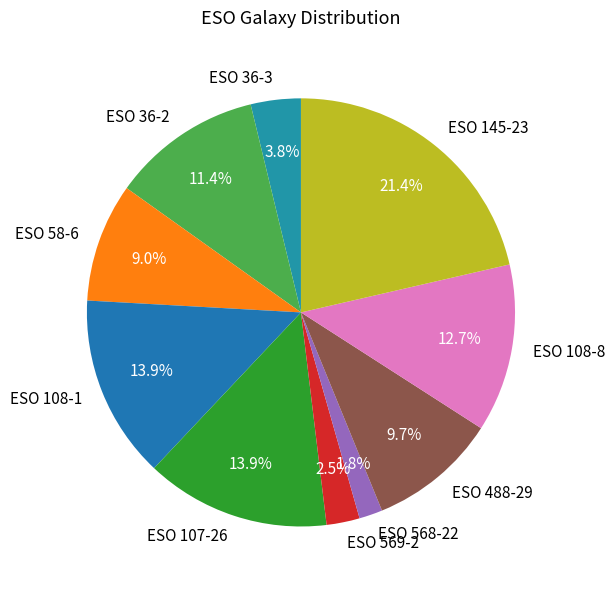

What is the largest slice in the pie chart?

ESO 145-23